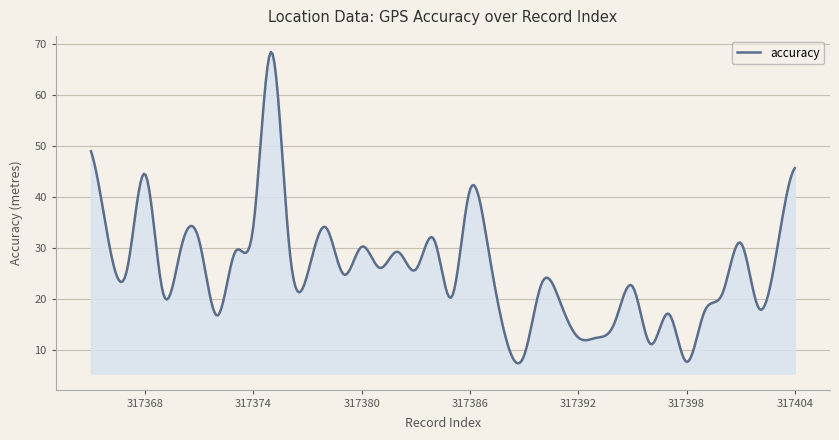

True or false: the data has more than 2 interior local peaks.

True